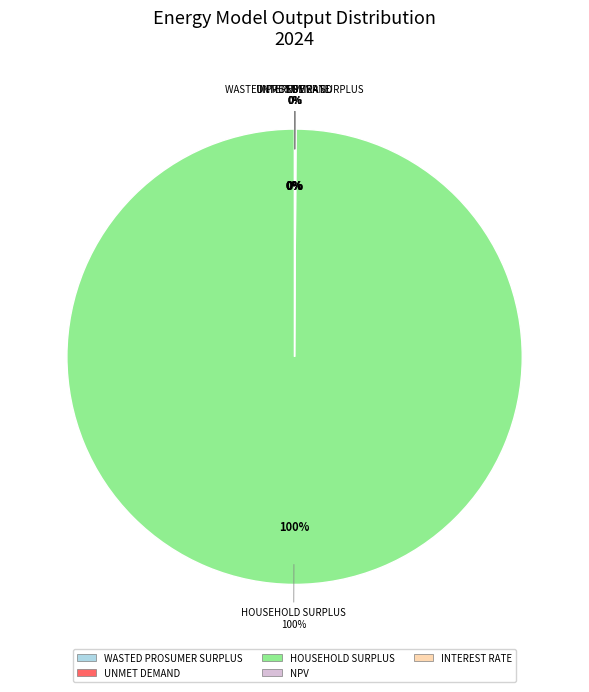

What portion of the pie excludes Interest Rate?

100.0%